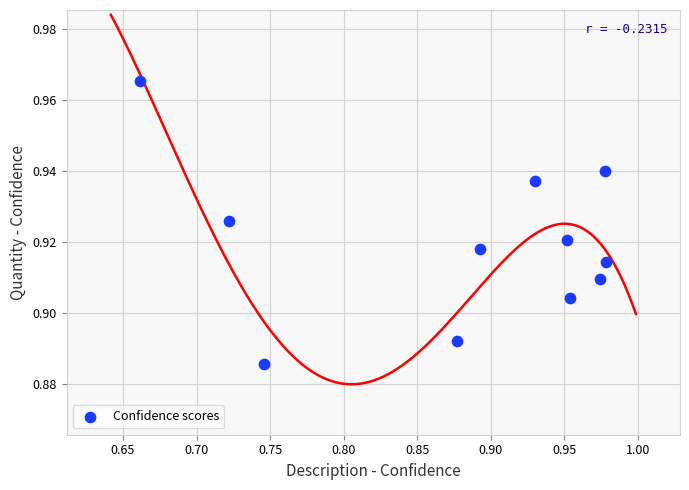

What is the range of X values (max minus min)?

0.3